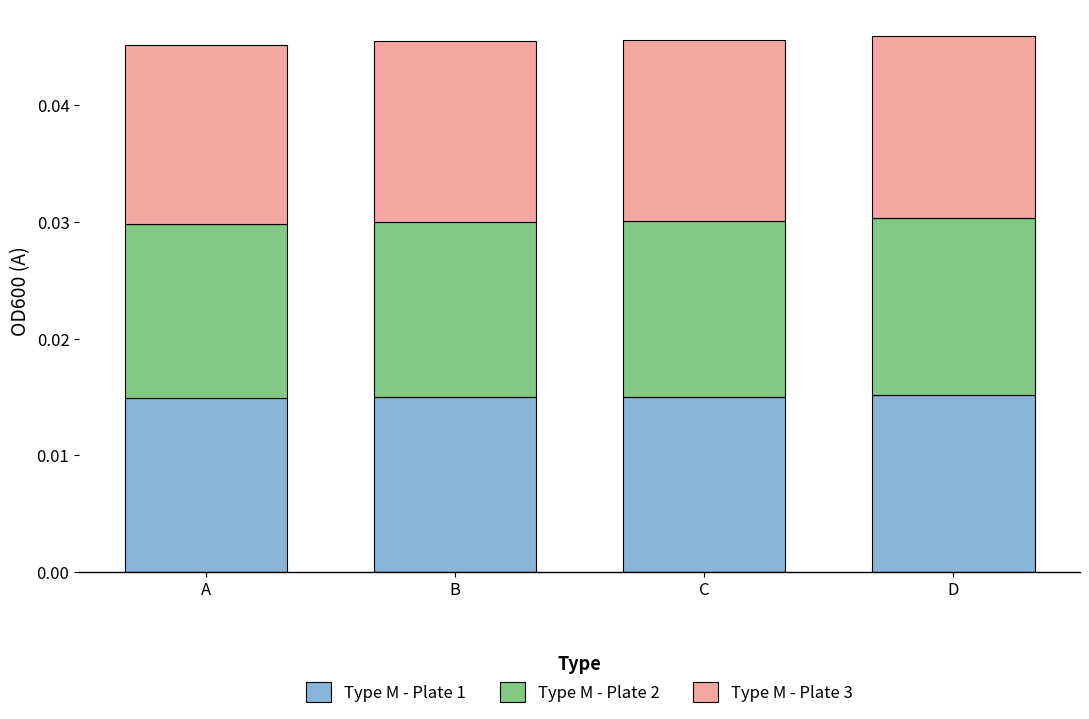

Count the Type M - Plate 1 values in the range 0 to 1.

4